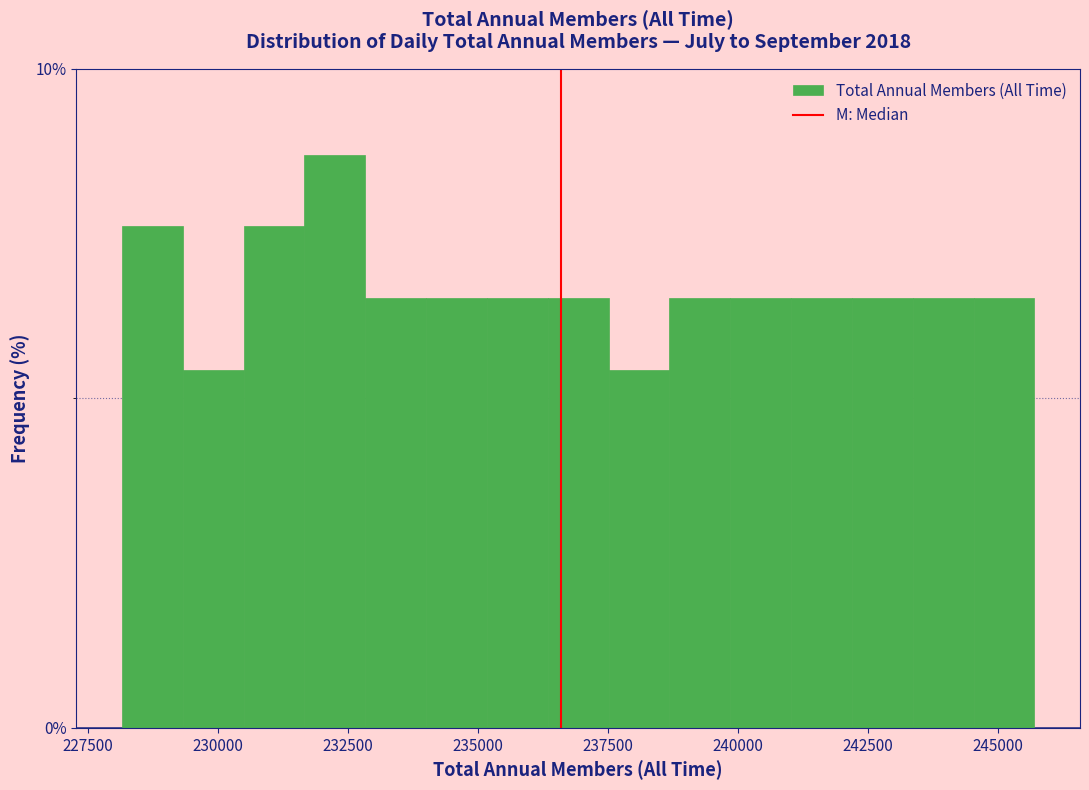

Read against the x-axis, roughly where is the centre of the tallest bar?

232500